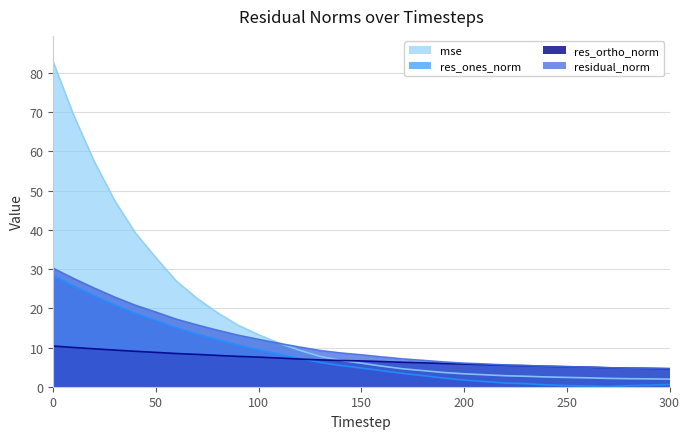

List the series in order of their peak value, highest first.

mse, residual_norm, res_ones_norm, res_ortho_norm